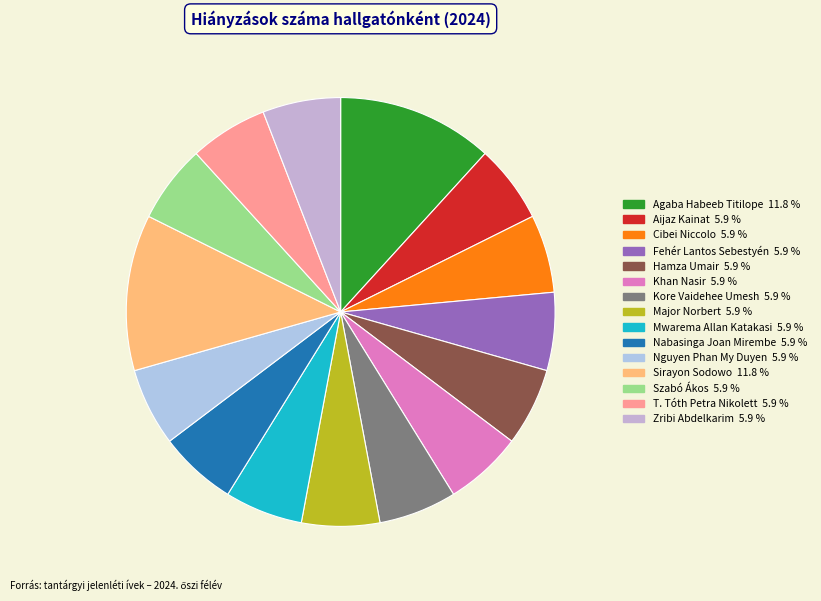

Is there a majority slice in this chart?

No